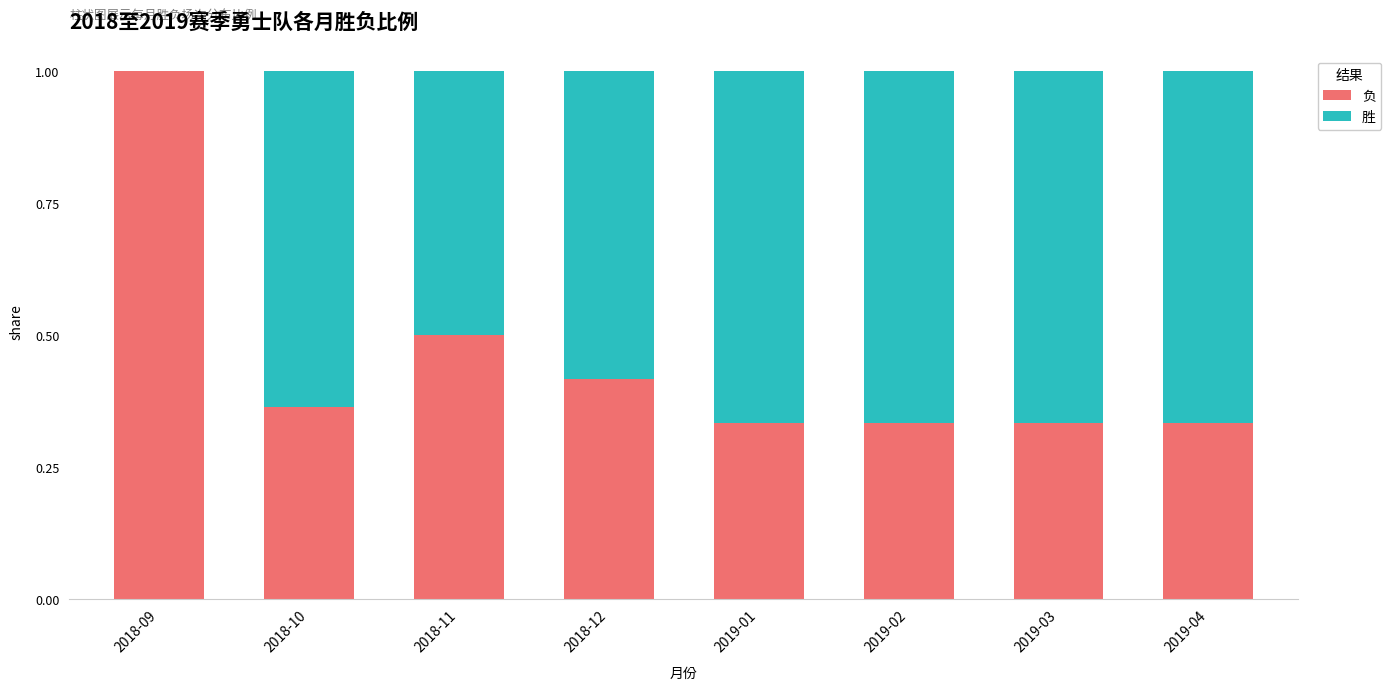

The 负 series shows 0.5 at 2018-11. True or false?

True